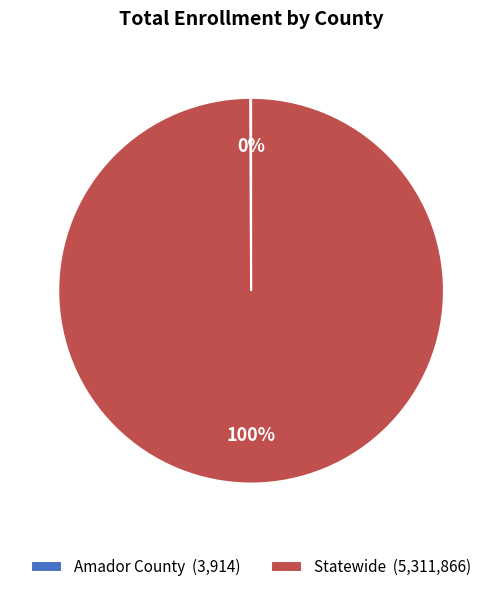

What is the largest slice in the pie chart?

Statewide